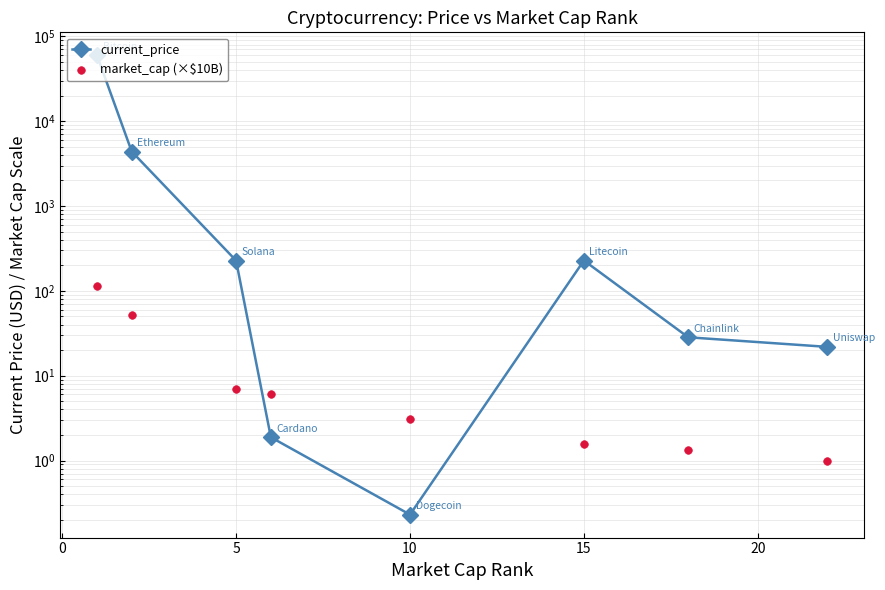

Which series has the widest spread of Y values?

current_price